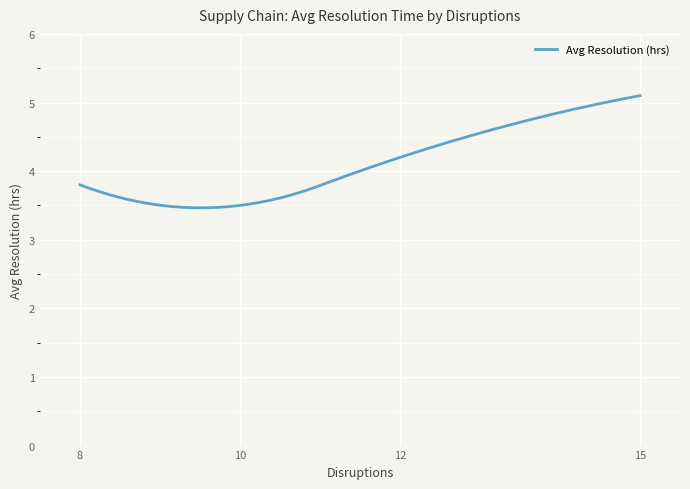

What is the minimum value shown in the chart?

3.5